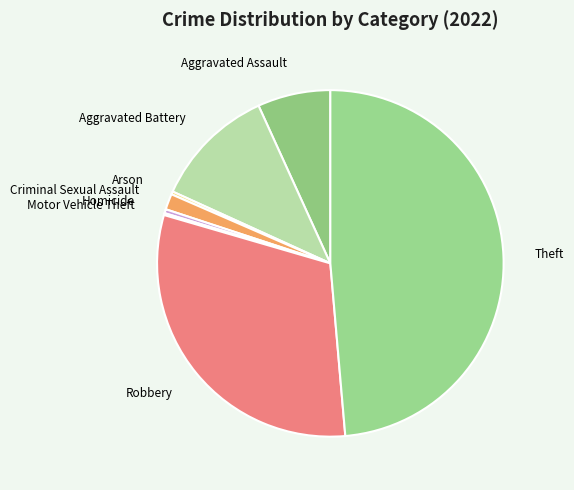

Which slice is the largest?

Theft